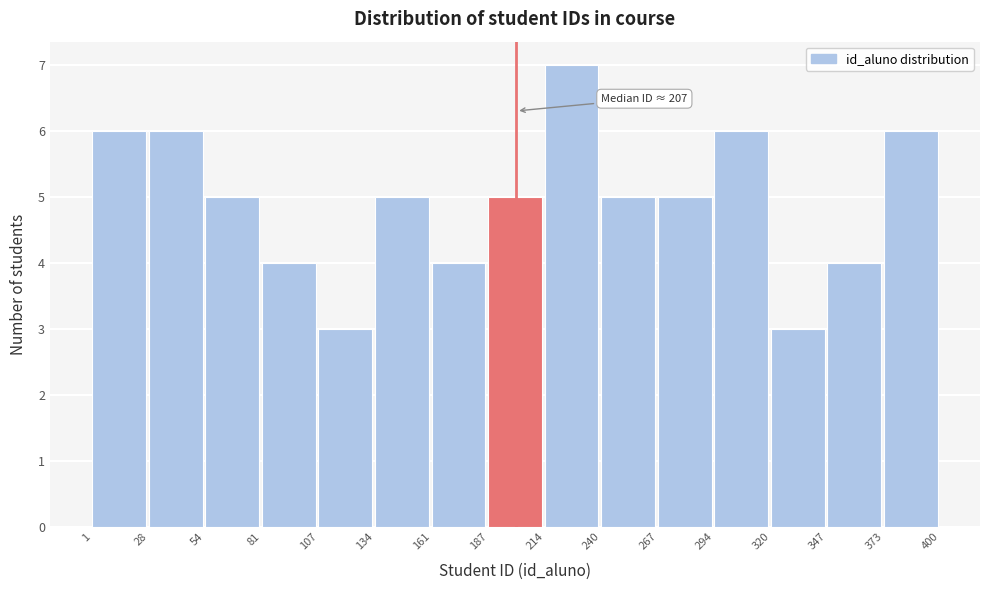

Which range on the x-axis has the tallest bar?

214 to 240